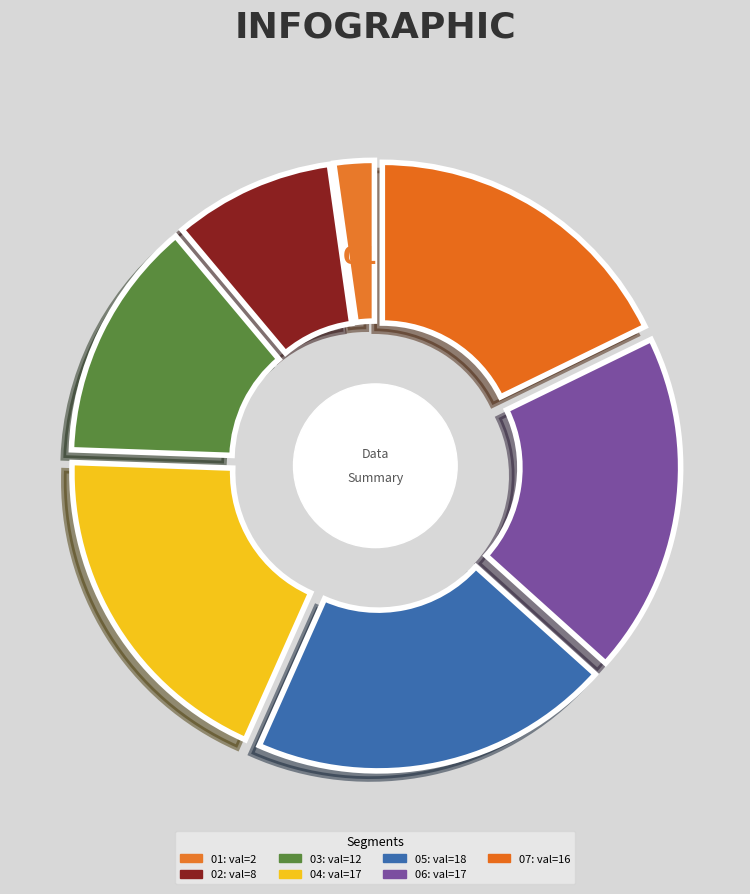

Is it true that 1405101669 is 11% of the pie?

False